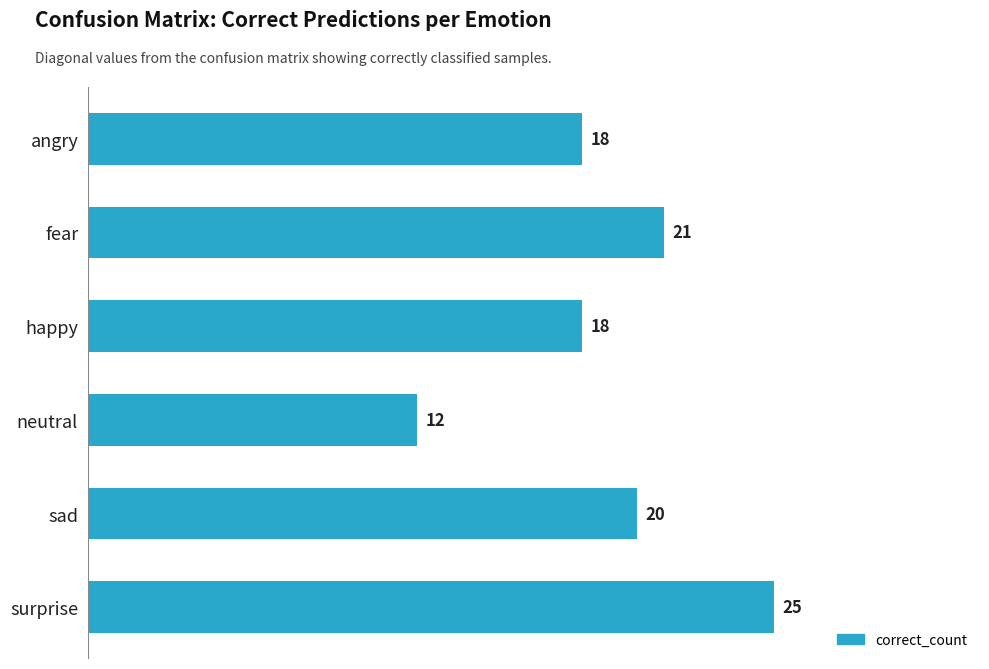

Read the value at angry.

18